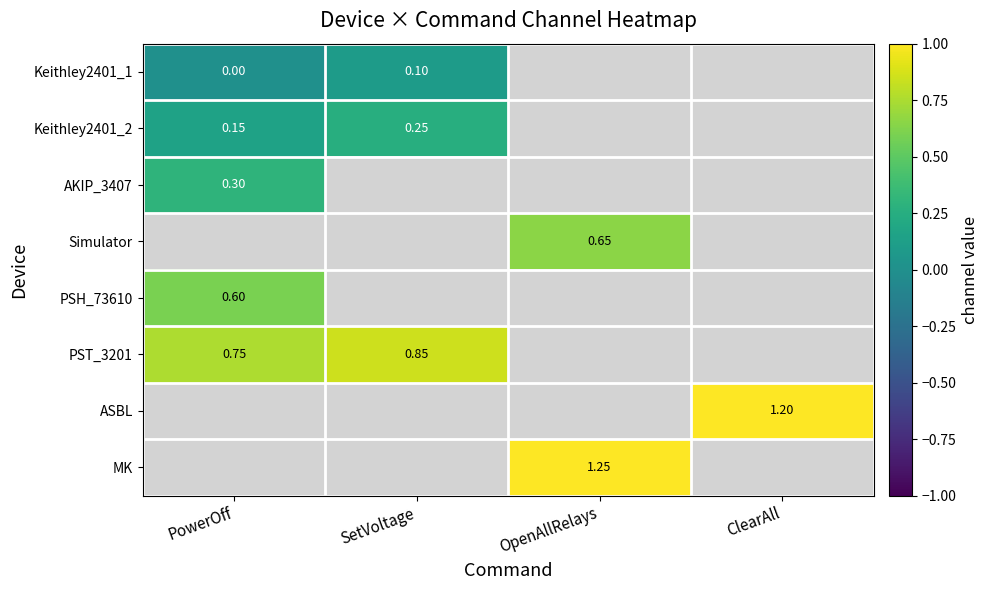

List the labels in order of Keithley2401_2 value, largest first.

SetVoltage, OpenAllRelays, ClearAll, PowerOff